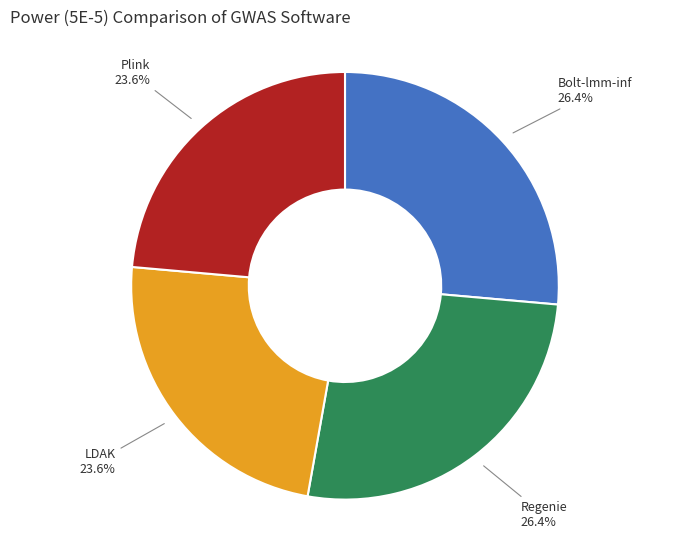

To the nearest percent, what is the difference between the largest and smallest slice percentages?

3%